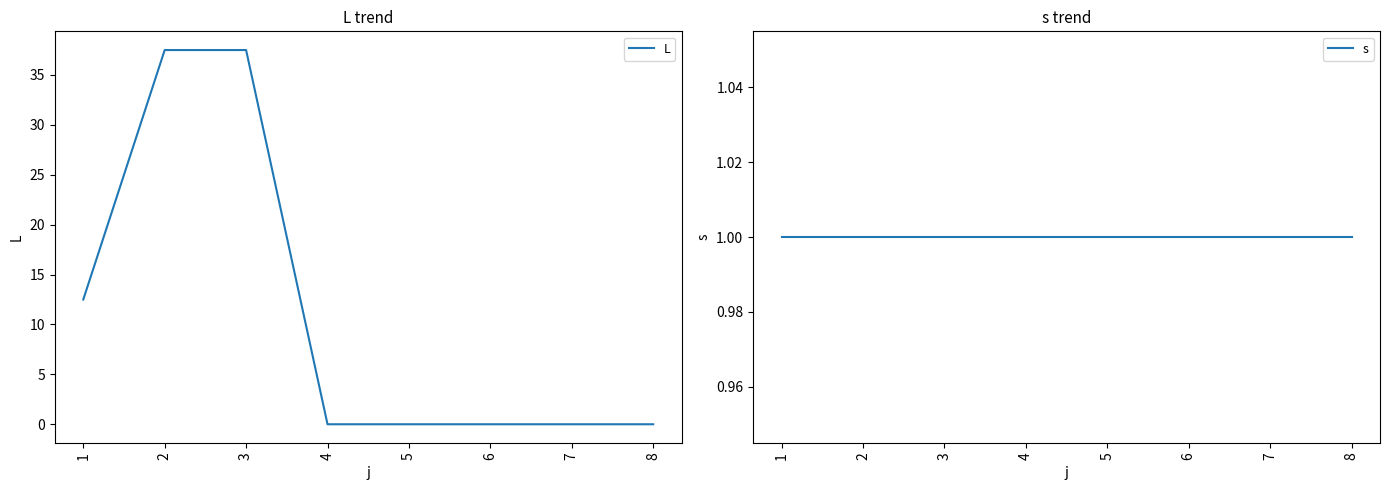

Reading right to left, transcribe all the data shown in this chart.

L: 0.0	0.0	0.0	0.0	0.0	37.5	37.5	12.5
s: 1.0	1.0	1.0	1.0	1.0	1.0	1.0	1.0